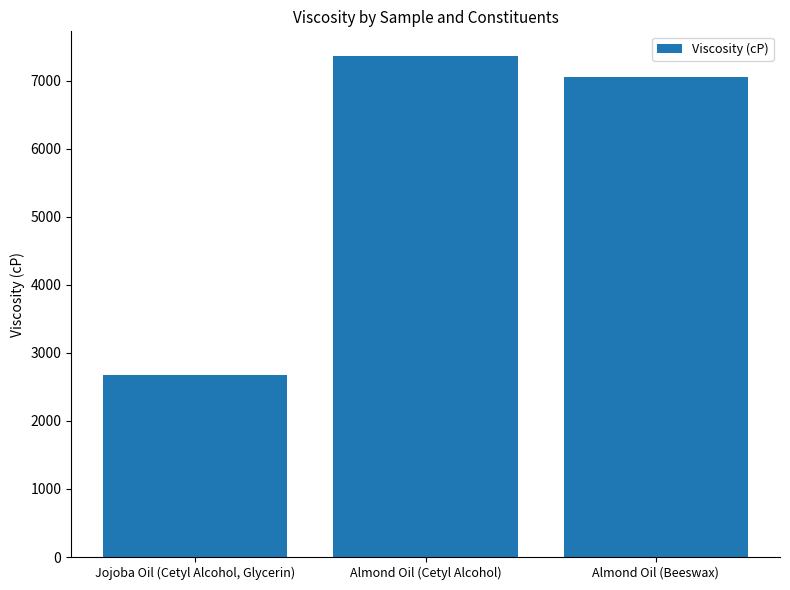

What is the approximate value at Jojoba Oil (Cetyl Alcohol, Glycerin)?

2670.2